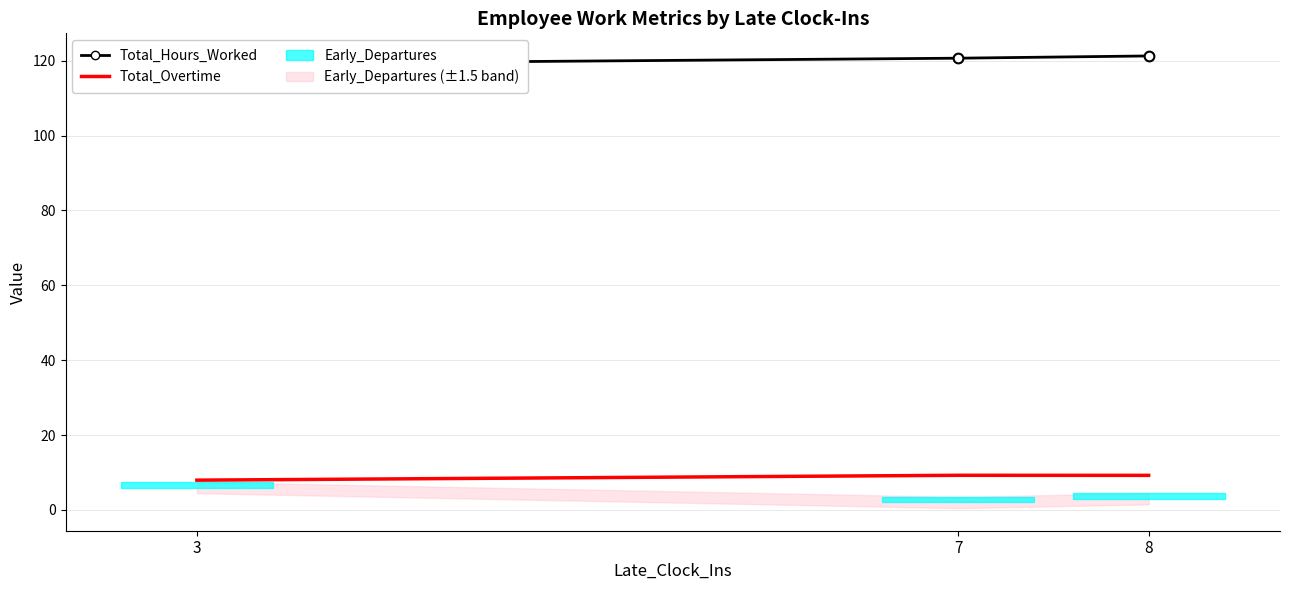

True or false: Total_Overtime has a value of 9.3 at 8.

True